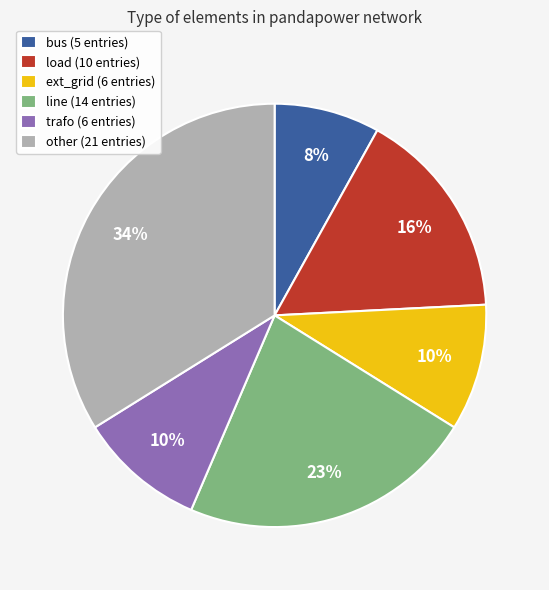

Approximately how many times larger is the value at trafo (6 entries) compared to other (21 entries)?

0.3